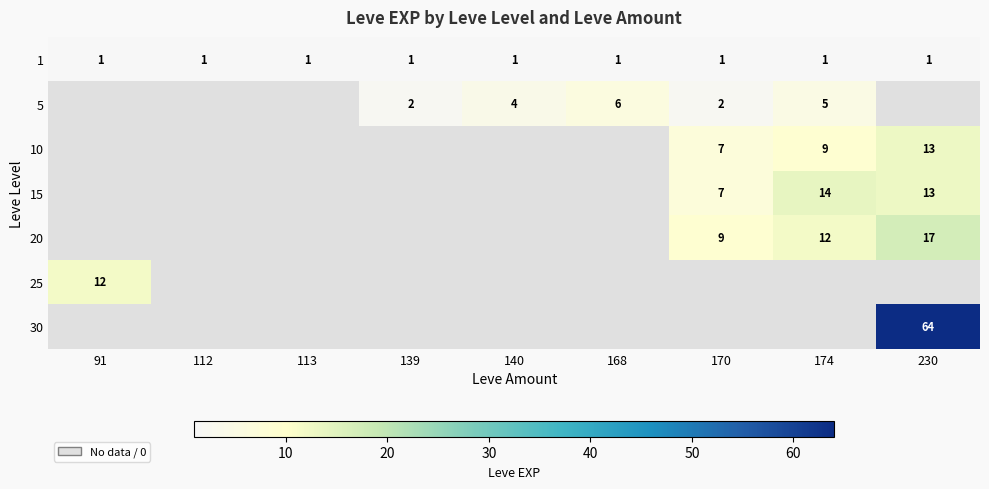

What is the spread (max minus min) of values at 230?

64